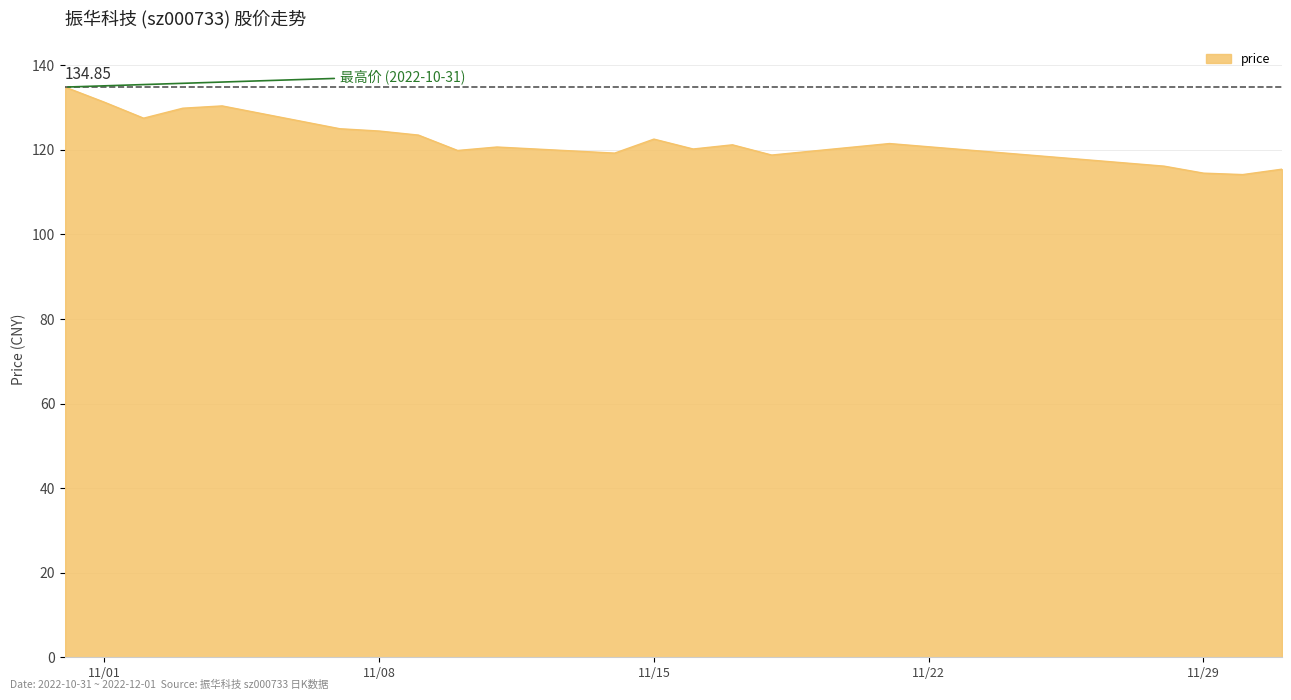

What is the difference between the maximum and minimum values?

20.7